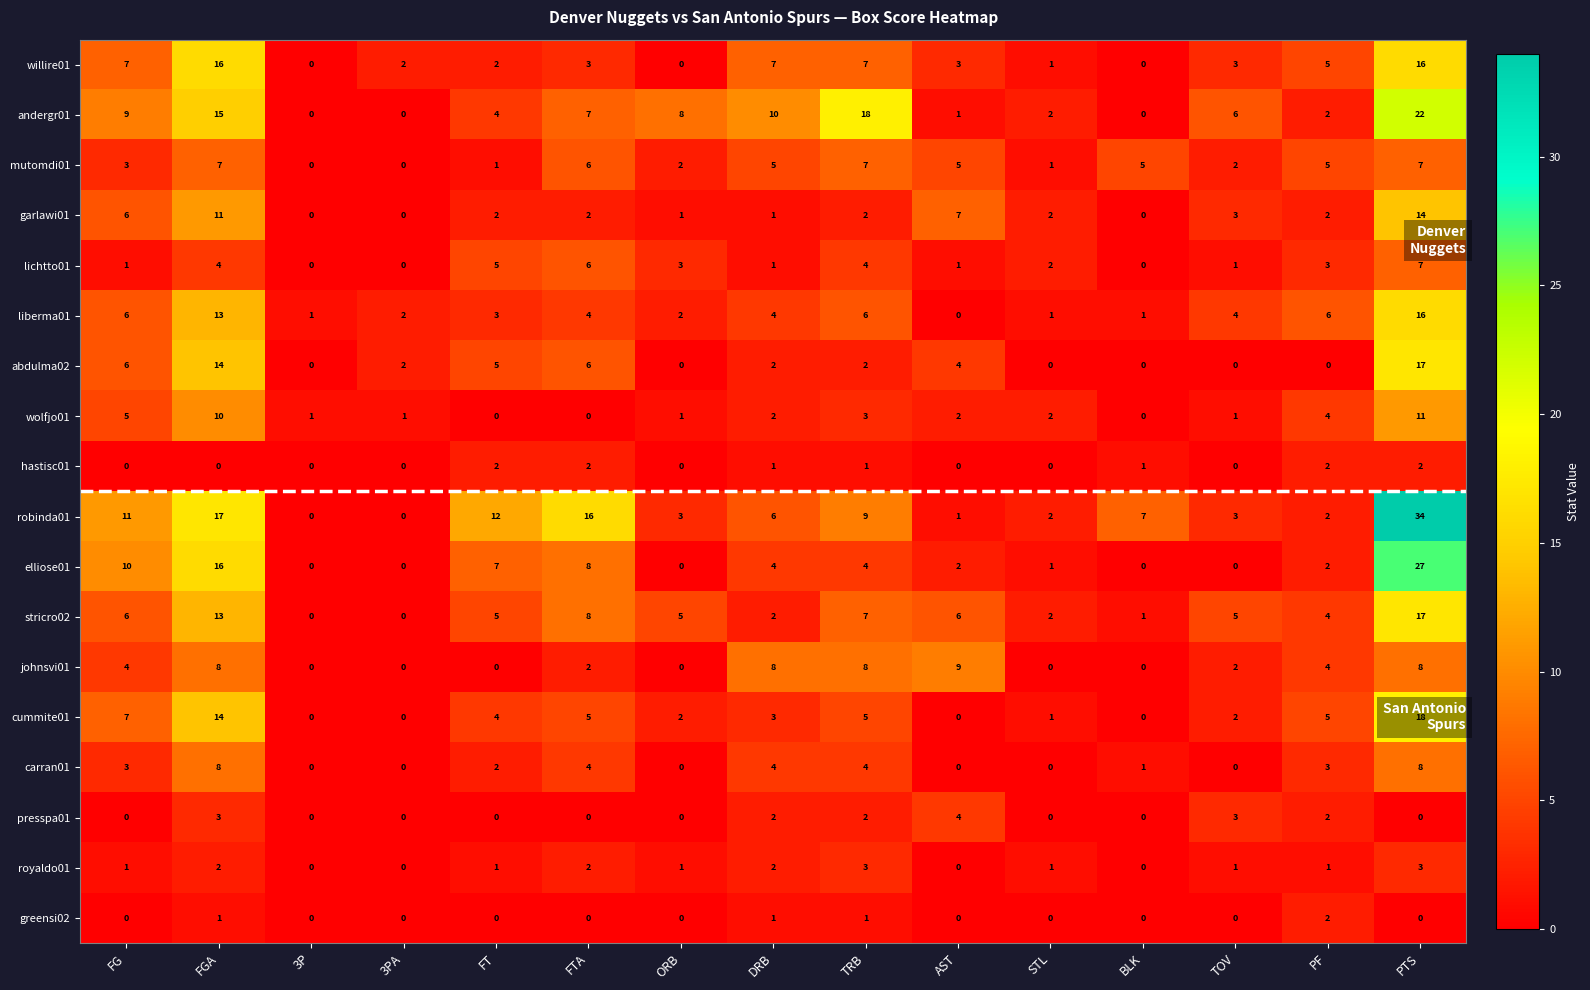

At which label does johnsvi01 first exceed 2?

FG